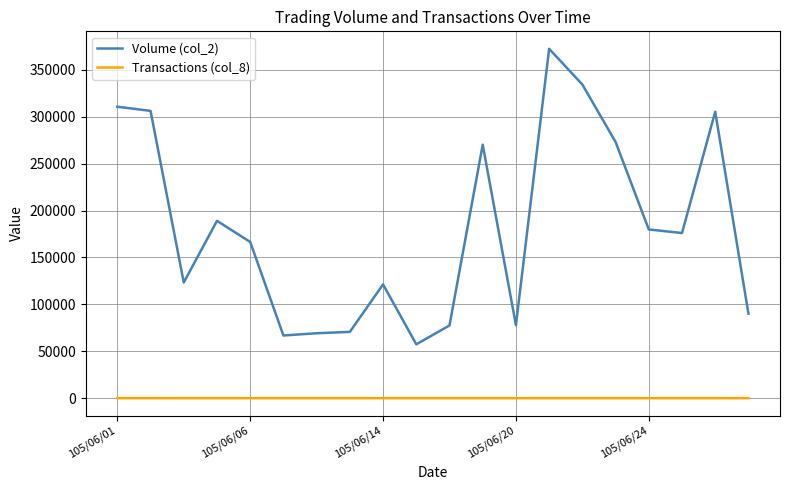

True or false: Volume (col_2) and Transactions (col_8) intersect in this chart.

False